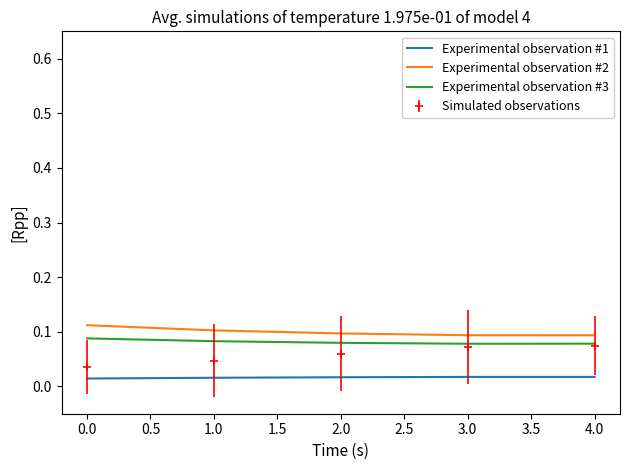

What position from the right is 4.0?

1